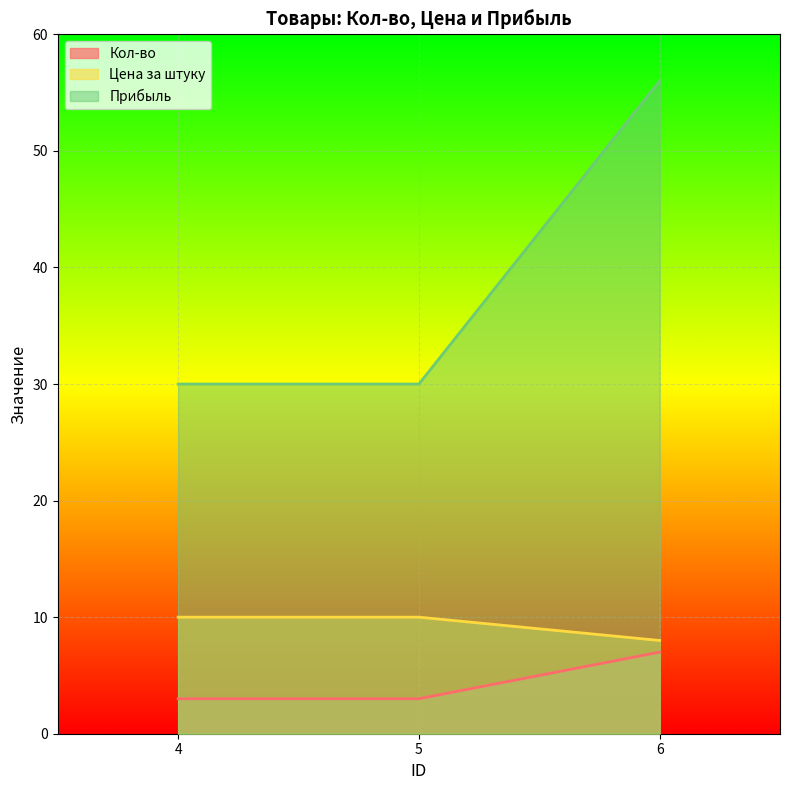

What is the minimum value for Цена за штуку?

8